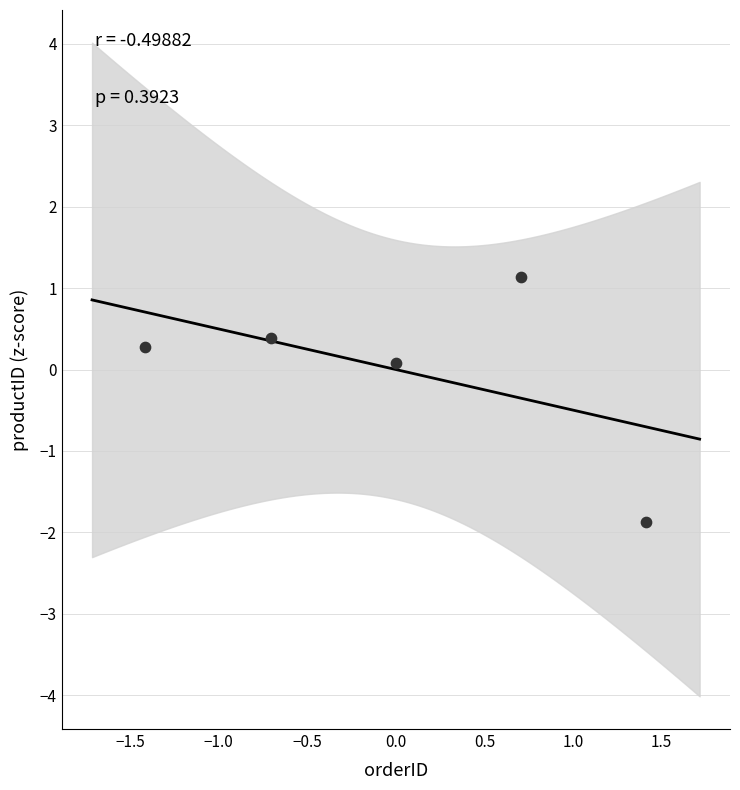

What is the range of X values (max minus min)?

2.8